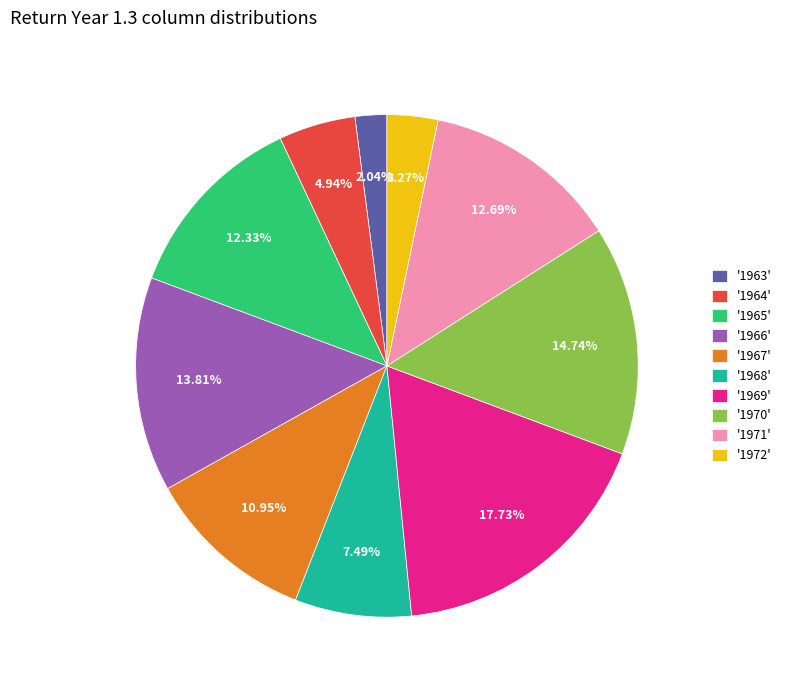

Is there any slice that represents more than half of the pie?

No